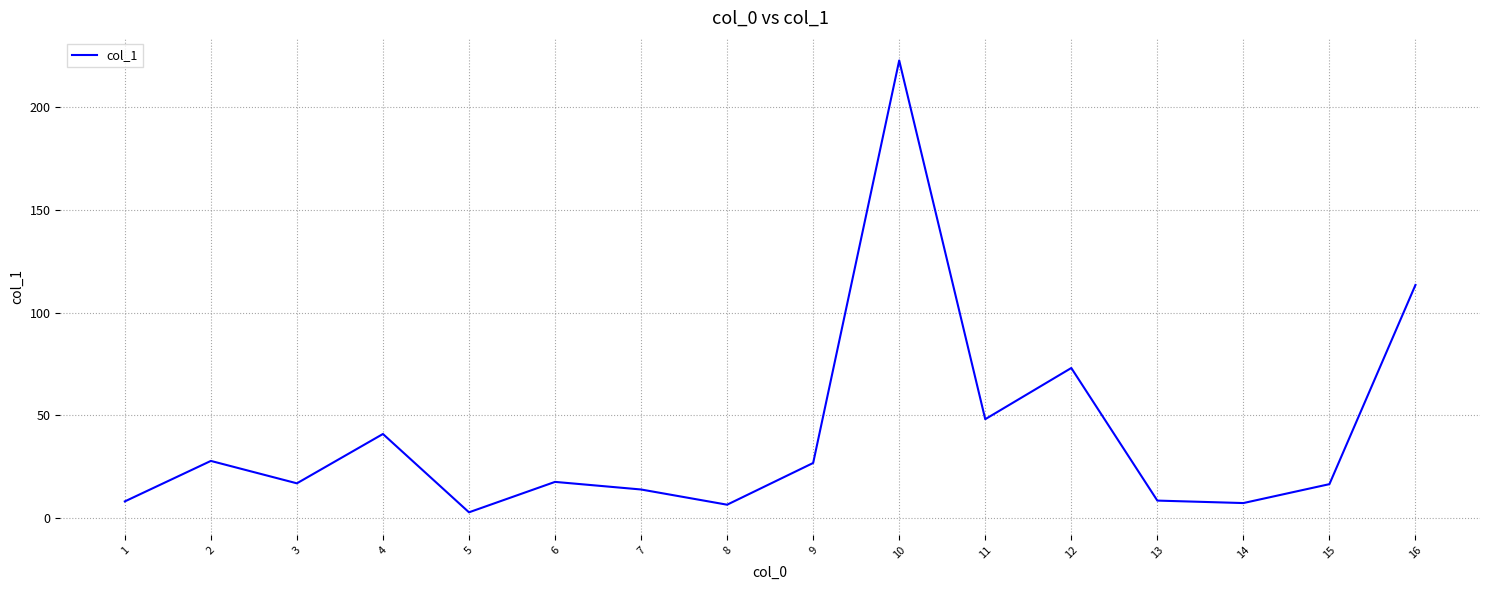

Approximately how many times larger is the value at 13 compared to 9?

0.3